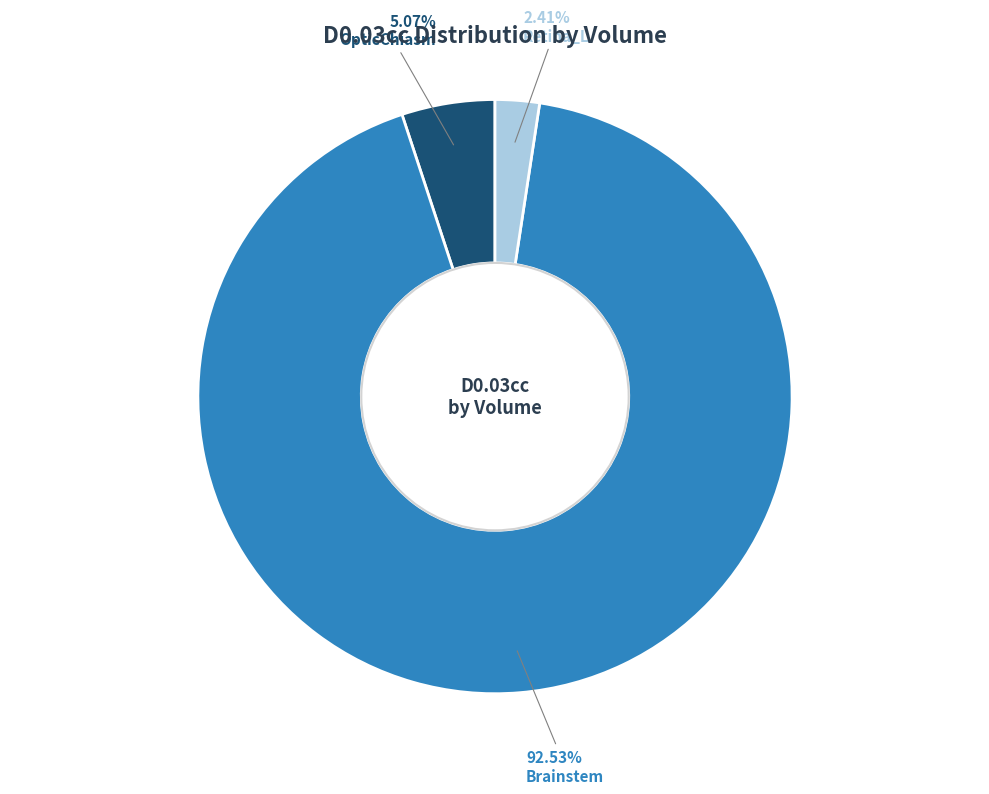

What percentage do Retina_L and OpticChiasm together represent?

7.5%